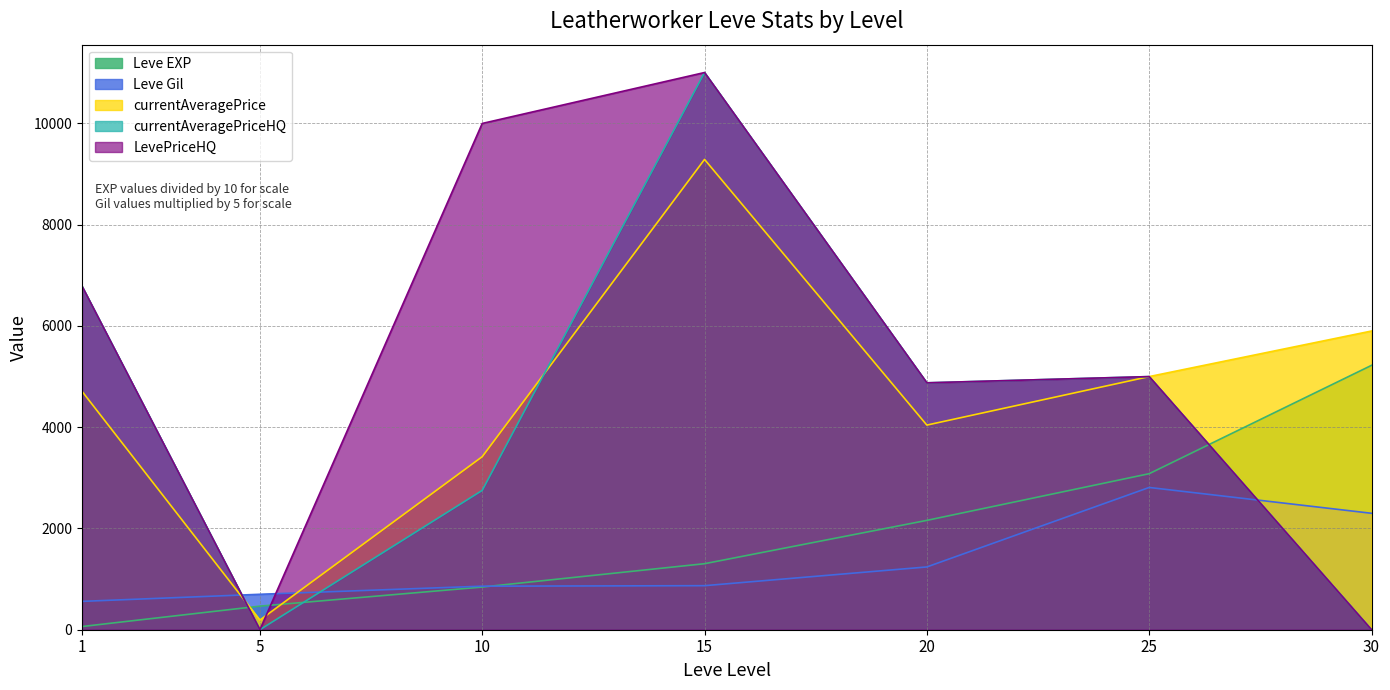

Reading left to right, what are all the values shown in this chart?

Leve EXP: 1=63	5=466	10=843	15=1304	20=2160	25=3082	30=5222
Leve Gil: 1=560	5=700	10=860	15=870	20=1240	25=2810	30=2300
currentAveragePrice: 1=4709	5=191	10=3418	15=9290	20=4042	25=5000	30=5900
currentAveragePriceHQ: 1=6785	5=0	10=2752	15=11006	20=4877	25=5000	30=0
LevePriceHQ: 1=6785	5=0	10=10000	15=11006	20=4877	25=5000	30=0